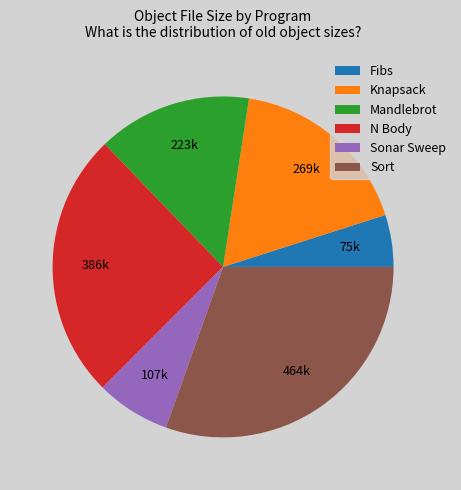

Rank the categories by value from lowest to highest.

Fibs, Sonar Sweep, Mandlebrot, Knapsack, N Body, Sort